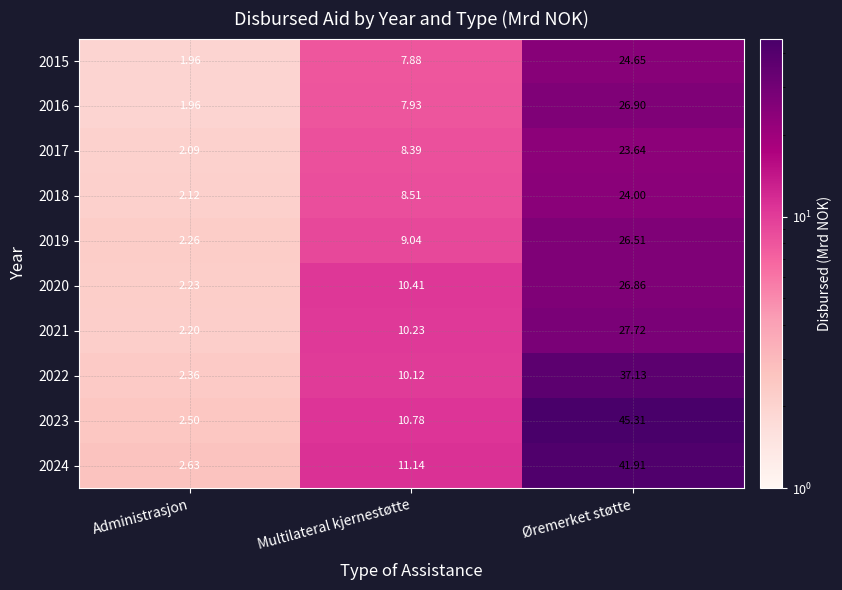

Where does the 2019 series first go above 9?

Multilateral kjernestøtte